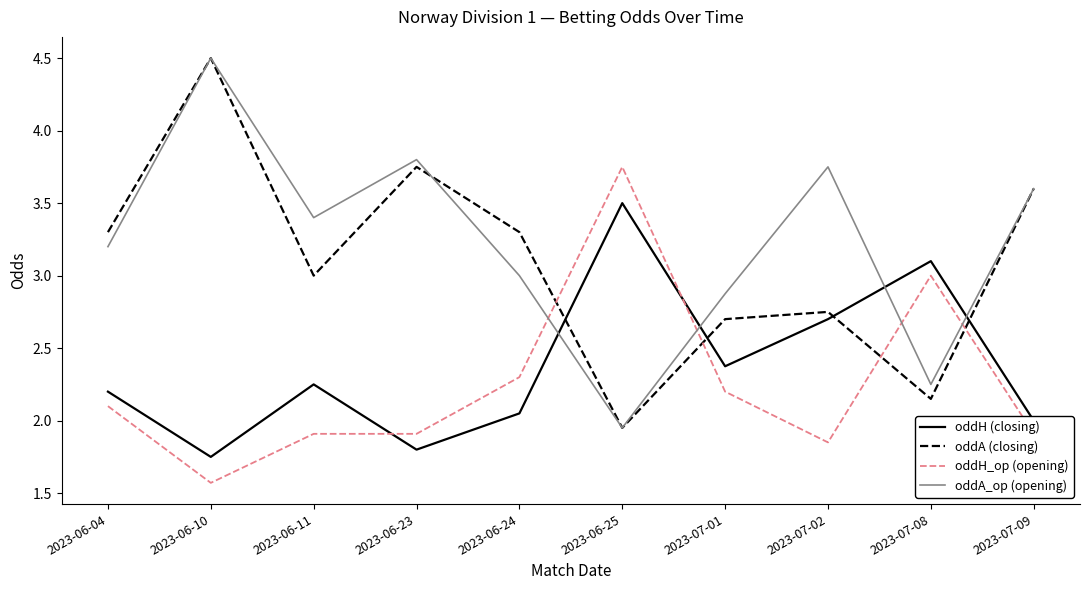

What is the spread (max minus min) of values at 2023-07-09?

1.7